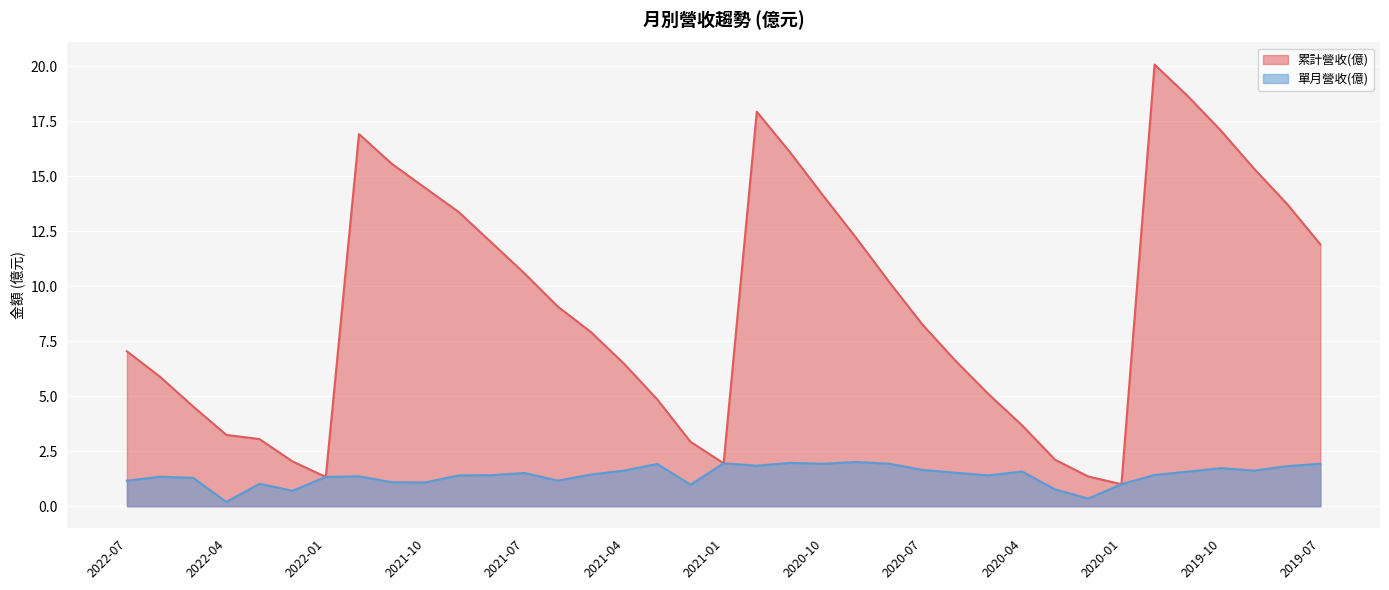

True or false: 單月營收(億) and 累計營收(億) cross at least once.

False